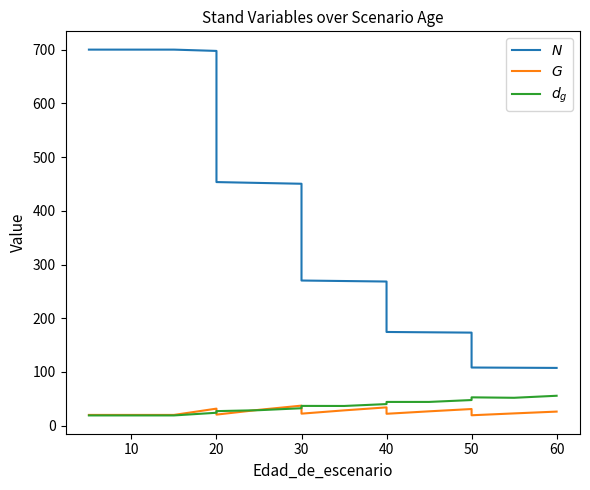

What are all the series names shown in the legend?

$N$, $G$, $d_g$